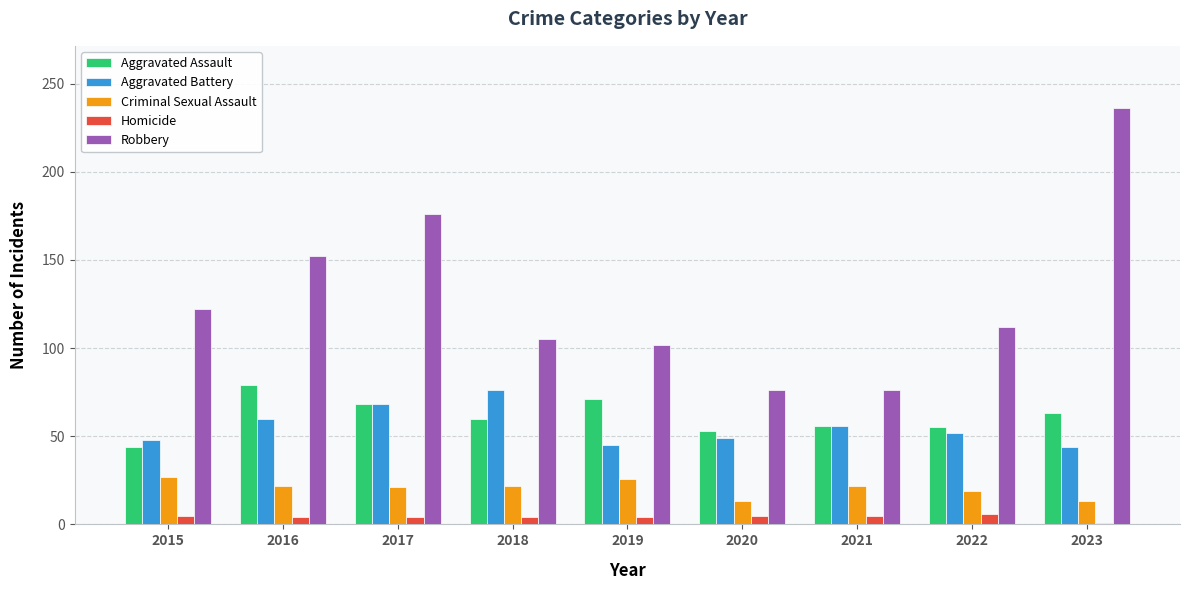

How many values in the Aggravated Battery series are below 52?

4